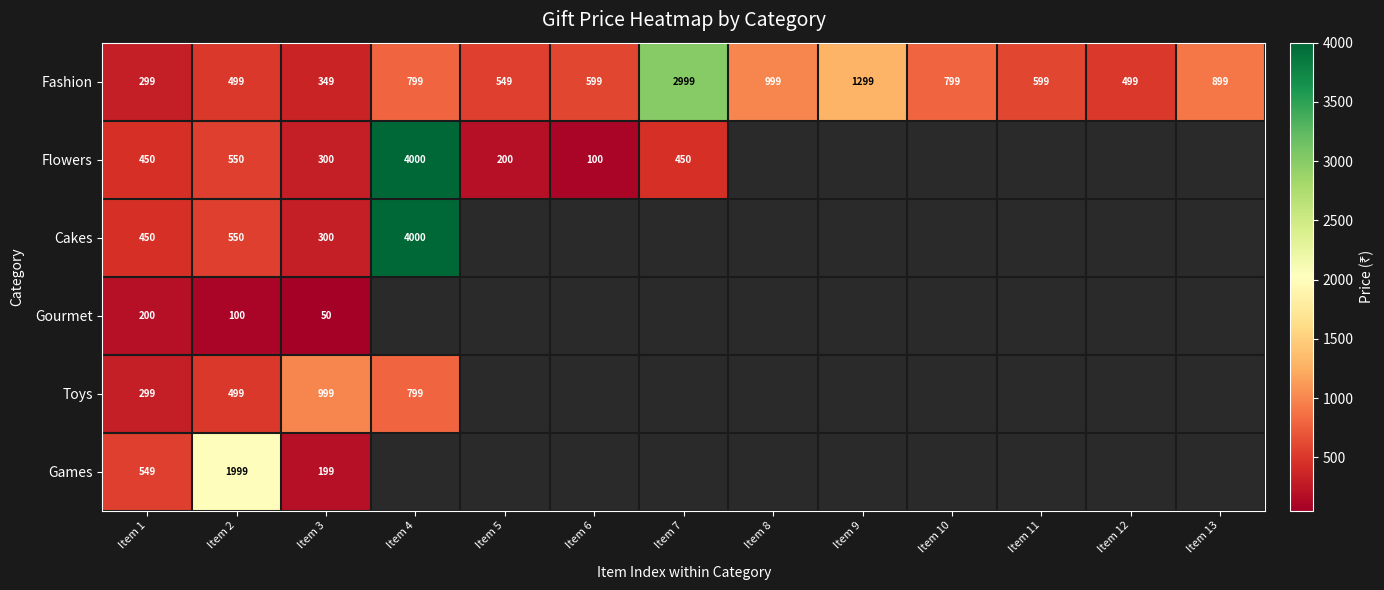

What is the total value across all series at Item 2?

4197